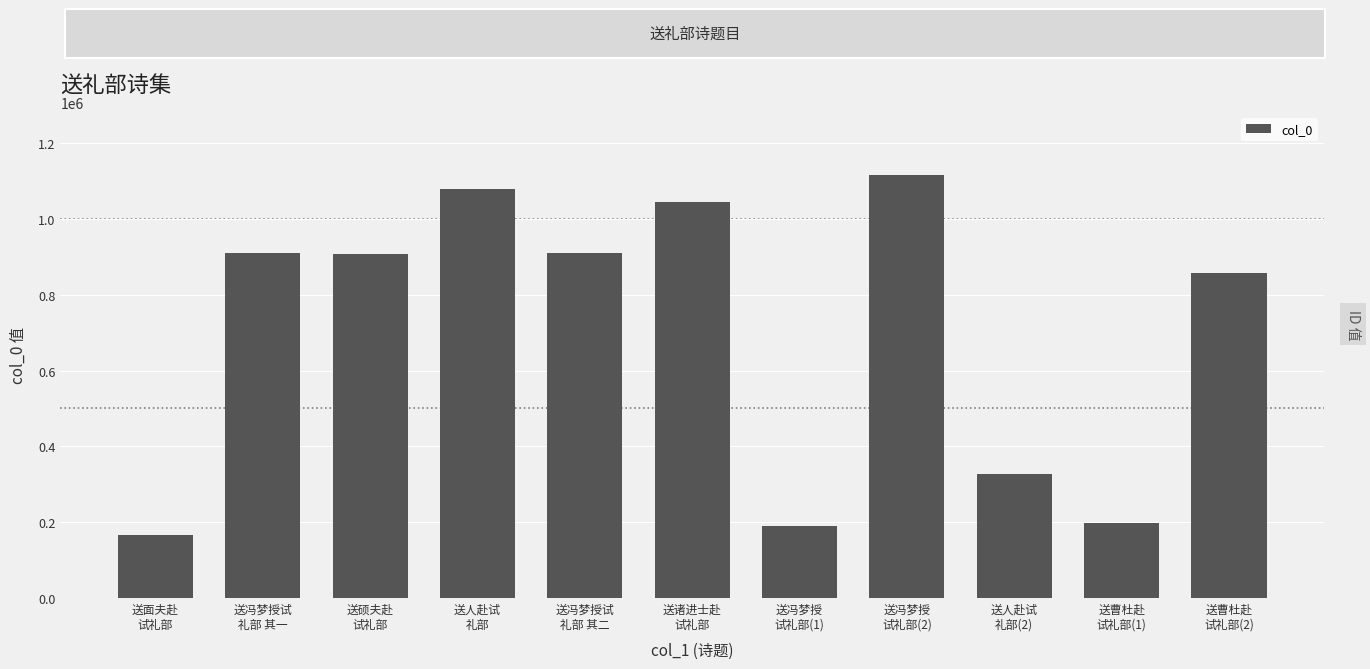

At which category does the chart reach its peak across all series?

送冯梦授
试礼部(2)